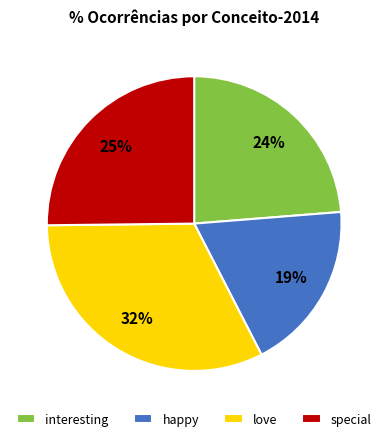

Count the number of slices in the pie.

4